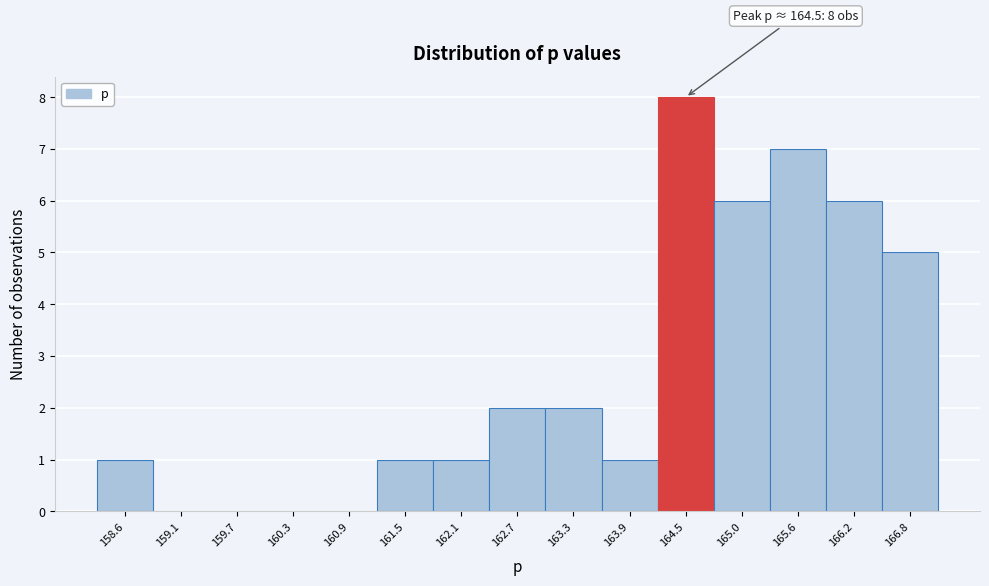

Over which range of the x-axis is the bar tallest?

164.2 to 164.7